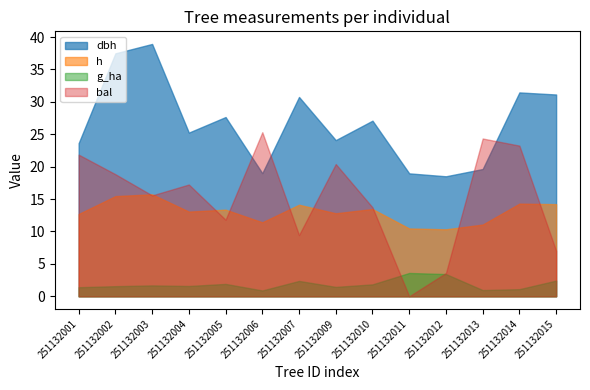

Which series has the largest total across all categories?

dbh